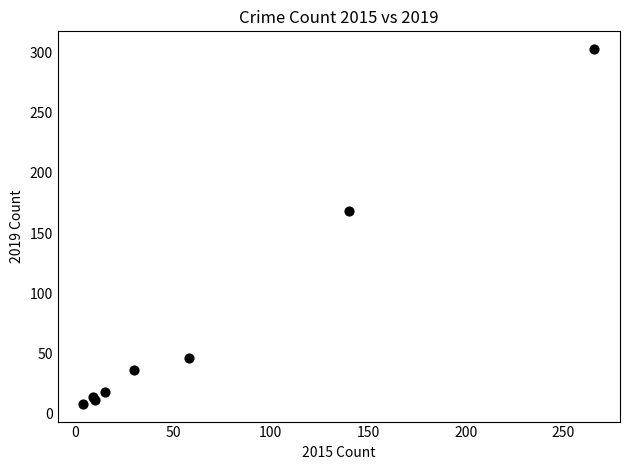

What Y value in the scatter plot is closest to 155?

168